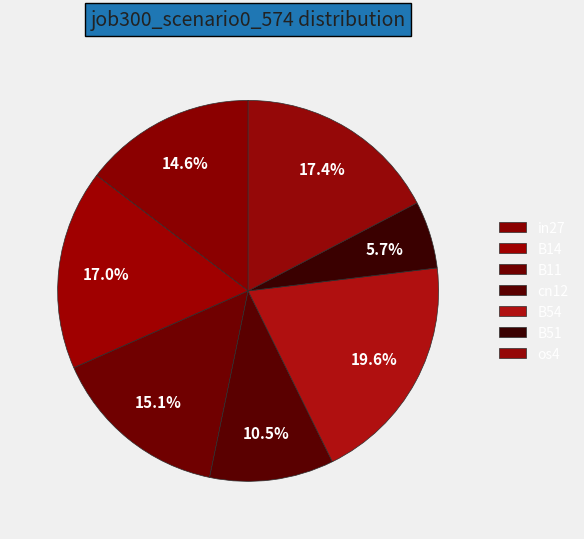

What percentage is the B54 slice, to the nearest percent?

20%